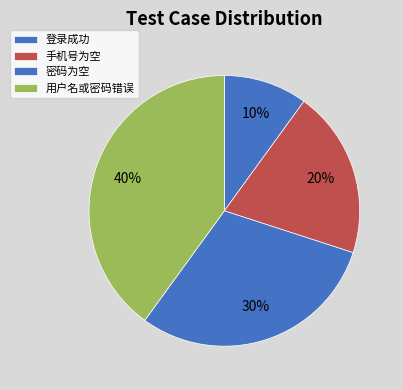

To the nearest percent, what percentage of the pie is 登录成功?

10%